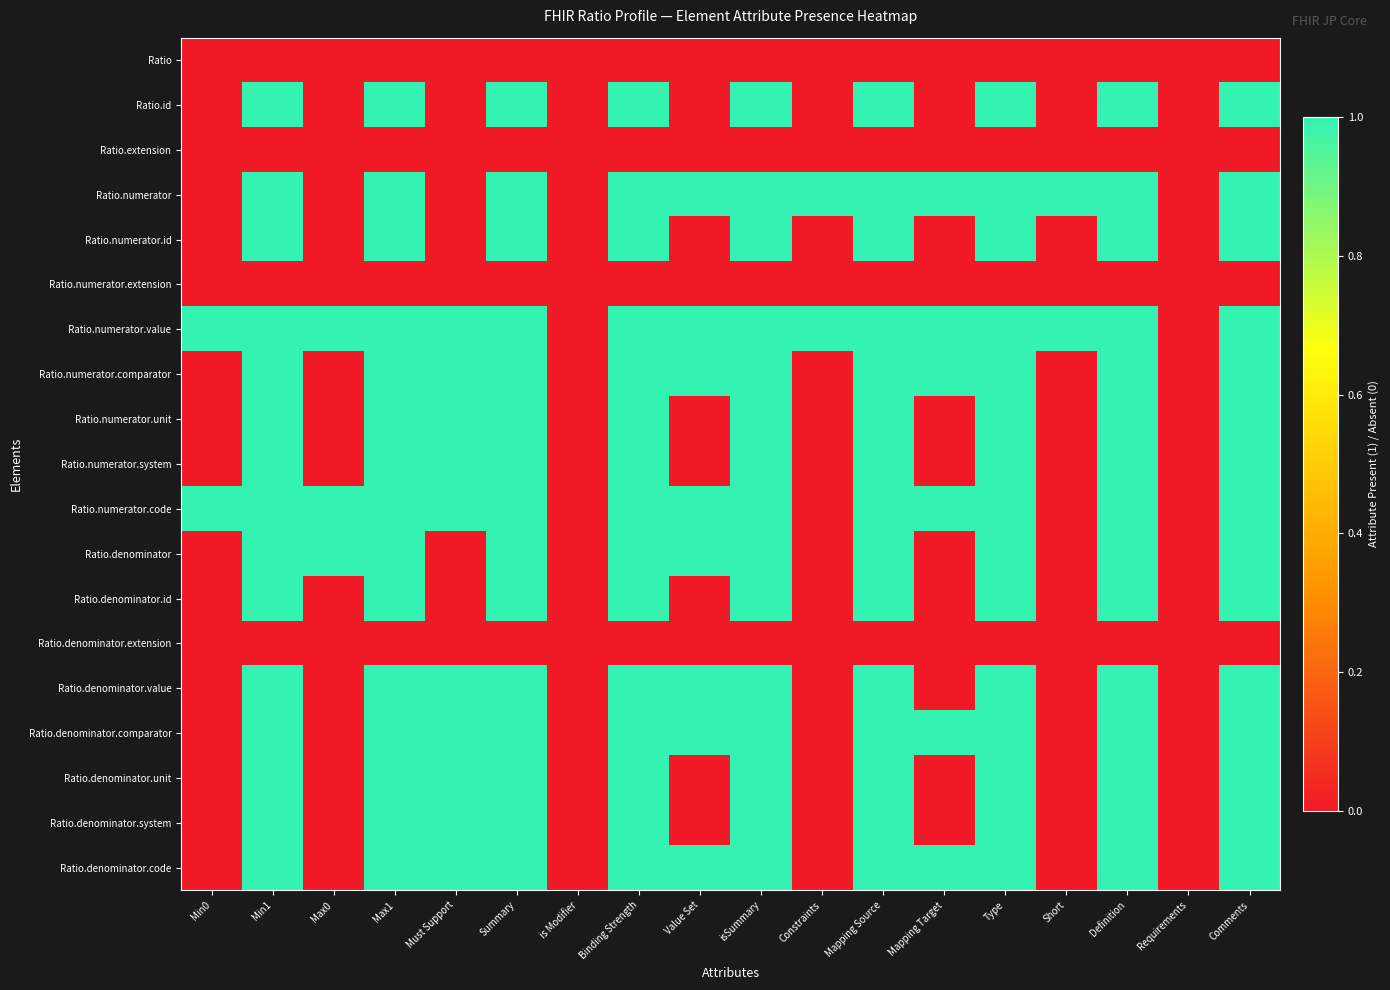

Reading left to right, list all the values displayed in this chart.

Ratio: Min0=0	Min1=0	Max0=0	Max1=0	Must Support=0	Summary=0	is Modifier=0	Binding Strength=0	Value Set=0	isSummary=0	Constraints=0	Mapping Source=0	Mapping Target=0	Type=0	Short=0	Definition=0	Requirements=0	Comments=0
Ratio.id: Min0=0	Min1=1	Max0=0	Max1=1	Must Support=0	Summary=1	is Modifier=0	Binding Strength=1	Value Set=0	isSummary=1	Constraints=0	Mapping Source=1	Mapping Target=0	Type=1	Short=0	Definition=1	Requirements=0	Comments=1
Ratio.extension: Min0=0	Min1=0	Max0=0	Max1=0	Must Support=0	Summary=0	is Modifier=0	Binding Strength=0	Value Set=0	isSummary=0	Constraints=0	Mapping Source=0	Mapping Target=0	Type=0	Short=0	Definition=0	Requirements=0	Comments=0
Ratio.numerator: Min0=0	Min1=1	Max0=0	Max1=1	Must Support=0	Summary=1	is Modifier=0	Binding Strength=1	Value Set=1	isSummary=1	Constraints=1	Mapping Source=1	Mapping Target=1	Type=1	Short=1	Definition=1	Requirements=0	Comments=1
Ratio.numerator.id: Min0=0	Min1=1	Max0=0	Max1=1	Must Support=0	Summary=1	is Modifier=0	Binding Strength=1	Value Set=0	isSummary=1	Constraints=0	Mapping Source=1	Mapping Target=0	Type=1	Short=0	Definition=1	Requirements=0	Comments=1
Ratio.numerator.extension: Min0=0	Min1=0	Max0=0	Max1=0	Must Support=0	Summary=0	is Modifier=0	Binding Strength=0	Value Set=0	isSummary=0	Constraints=0	Mapping Source=0	Mapping Target=0	Type=0	Short=0	Definition=0	Requirements=0	Comments=0
Ratio.numerator.value: Min0=1	Min1=1	Max0=1	Max1=1	Must Support=1	Summary=1	is Modifier=0	Binding Strength=1	Value Set=1	isSummary=1	Constraints=1	Mapping Source=1	Mapping Target=1	Type=1	Short=1	Definition=1	Requirements=0	Comments=1
Ratio.numerator.comparator: Min0=0	Min1=1	Max0=0	Max1=1	Must Support=1	Summary=1	is Modifier=0	Binding Strength=1	Value Set=1	isSummary=1	Constraints=0	Mapping Source=1	Mapping Target=1	Type=1	Short=0	Definition=1	Requirements=0	Comments=1
Ratio.numerator.unit: Min0=0	Min1=1	Max0=0	Max1=1	Must Support=1	Summary=1	is Modifier=0	Binding Strength=1	Value Set=0	isSummary=1	Constraints=0	Mapping Source=1	Mapping Target=0	Type=1	Short=0	Definition=1	Requirements=0	Comments=1
Ratio.numerator.system: Min0=0	Min1=1	Max0=0	Max1=1	Must Support=1	Summary=1	is Modifier=0	Binding Strength=1	Value Set=0	isSummary=1	Constraints=0	Mapping Source=1	Mapping Target=0	Type=1	Short=0	Definition=1	Requirements=0	Comments=1
Ratio.numerator.code: Min0=1	Min1=1	Max0=1	Max1=1	Must Support=1	Summary=1	is Modifier=0	Binding Strength=1	Value Set=1	isSummary=1	Constraints=0	Mapping Source=1	Mapping Target=1	Type=1	Short=0	Definition=1	Requirements=0	Comments=1
Ratio.denominator: Min0=0	Min1=1	Max0=1	Max1=1	Must Support=0	Summary=1	is Modifier=0	Binding Strength=1	Value Set=1	isSummary=1	Constraints=0	Mapping Source=1	Mapping Target=0	Type=1	Short=0	Definition=1	Requirements=0	Comments=1
Ratio.denominator.id: Min0=0	Min1=1	Max0=0	Max1=1	Must Support=0	Summary=1	is Modifier=0	Binding Strength=1	Value Set=0	isSummary=1	Constraints=0	Mapping Source=1	Mapping Target=0	Type=1	Short=0	Definition=1	Requirements=0	Comments=1
Ratio.denominator.extension: Min0=0	Min1=0	Max0=0	Max1=0	Must Support=0	Summary=0	is Modifier=0	Binding Strength=0	Value Set=0	isSummary=0	Constraints=0	Mapping Source=0	Mapping Target=0	Type=0	Short=0	Definition=0	Requirements=0	Comments=0
Ratio.denominator.value: Min0=0	Min1=1	Max0=0	Max1=1	Must Support=1	Summary=1	is Modifier=0	Binding Strength=1	Value Set=1	isSummary=1	Constraints=0	Mapping Source=1	Mapping Target=0	Type=1	Short=0	Definition=1	Requirements=0	Comments=1
Ratio.denominator.comparator: Min0=0	Min1=1	Max0=0	Max1=1	Must Support=1	Summary=1	is Modifier=0	Binding Strength=1	Value Set=1	isSummary=1	Constraints=0	Mapping Source=1	Mapping Target=1	Type=1	Short=0	Definition=1	Requirements=0	Comments=1
Ratio.denominator.unit: Min0=0	Min1=1	Max0=0	Max1=1	Must Support=1	Summary=1	is Modifier=0	Binding Strength=1	Value Set=0	isSummary=1	Constraints=0	Mapping Source=1	Mapping Target=0	Type=1	Short=0	Definition=1	Requirements=0	Comments=1
Ratio.denominator.system: Min0=0	Min1=1	Max0=0	Max1=1	Must Support=1	Summary=1	is Modifier=0	Binding Strength=1	Value Set=0	isSummary=1	Constraints=0	Mapping Source=1	Mapping Target=0	Type=1	Short=0	Definition=1	Requirements=0	Comments=1
Ratio.denominator.code: Min0=0	Min1=1	Max0=0	Max1=1	Must Support=1	Summary=1	is Modifier=0	Binding Strength=1	Value Set=1	isSummary=1	Constraints=0	Mapping Source=1	Mapping Target=1	Type=1	Short=0	Definition=1	Requirements=0	Comments=1